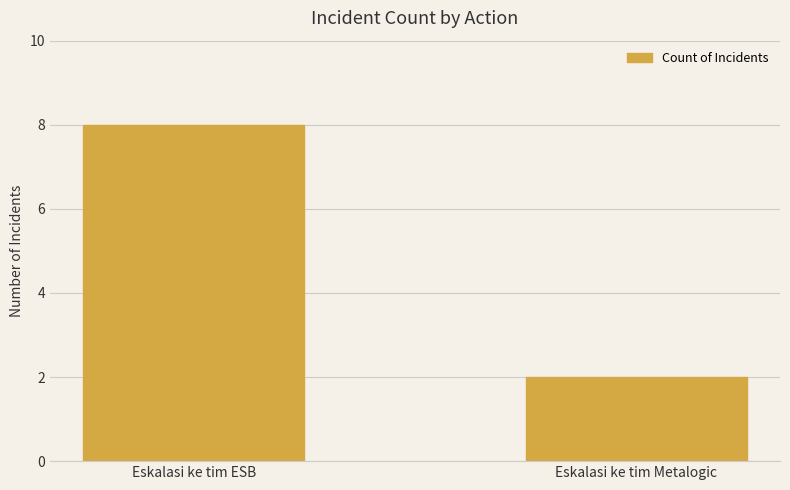

What is the approximate value at Eskalasi ke tim ESB?

8